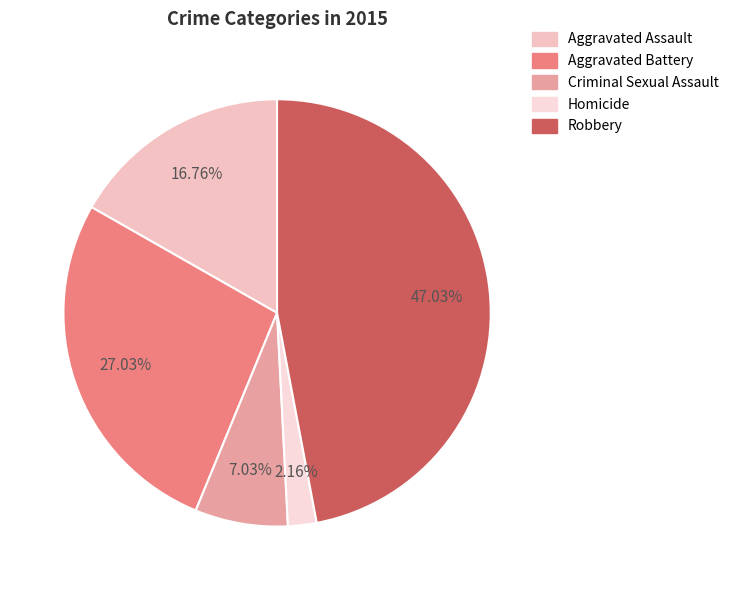

How many slices are in this pie chart?

5